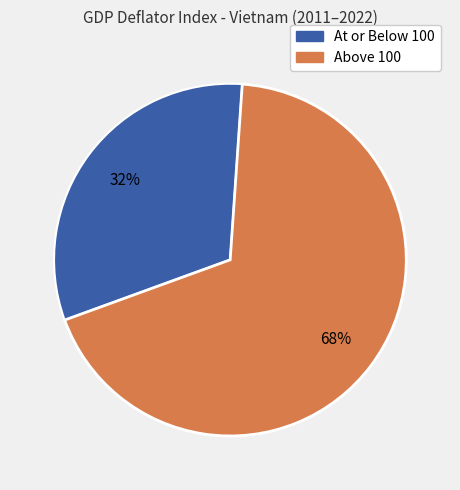

To the nearest percent, what is the average slice percentage?

50%